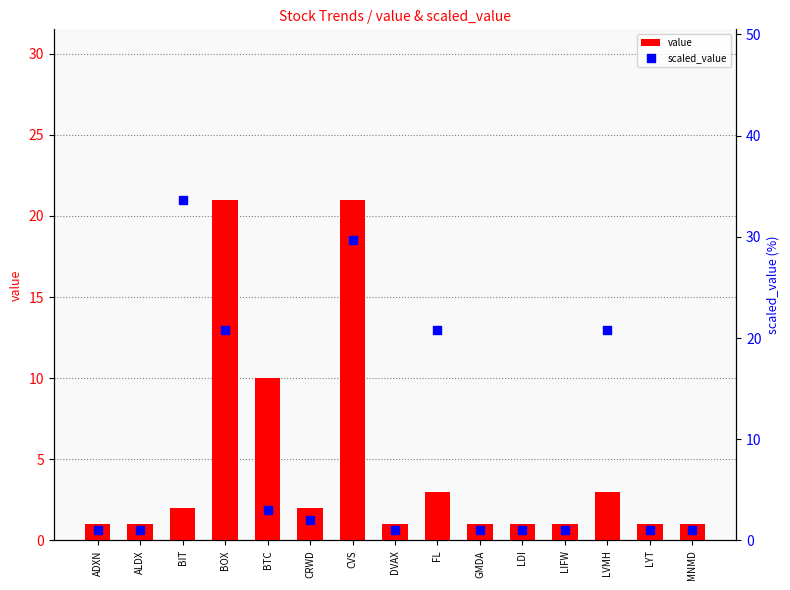

Which series contains the lowest Y value?

value